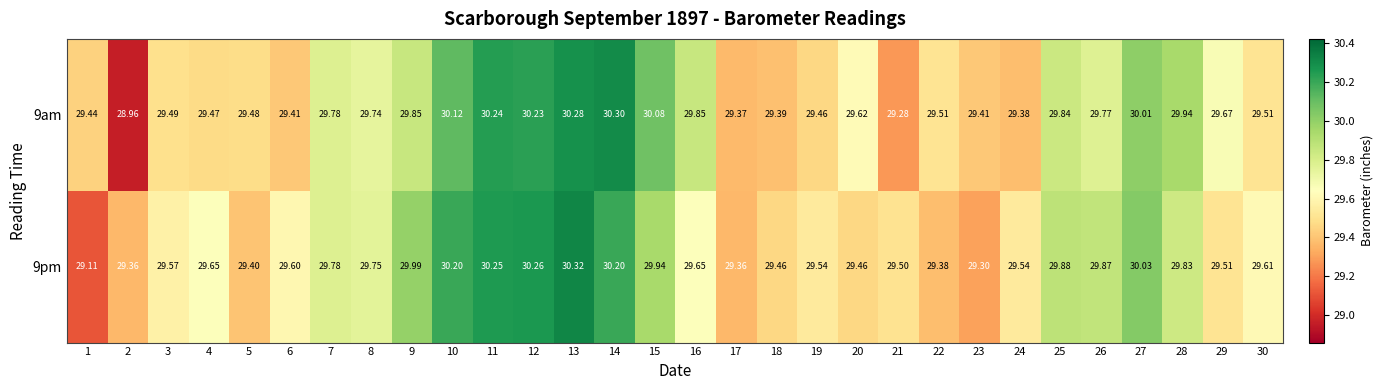

Is the value of 9pm at 27 greater than the value of 9am at 9?

Yes